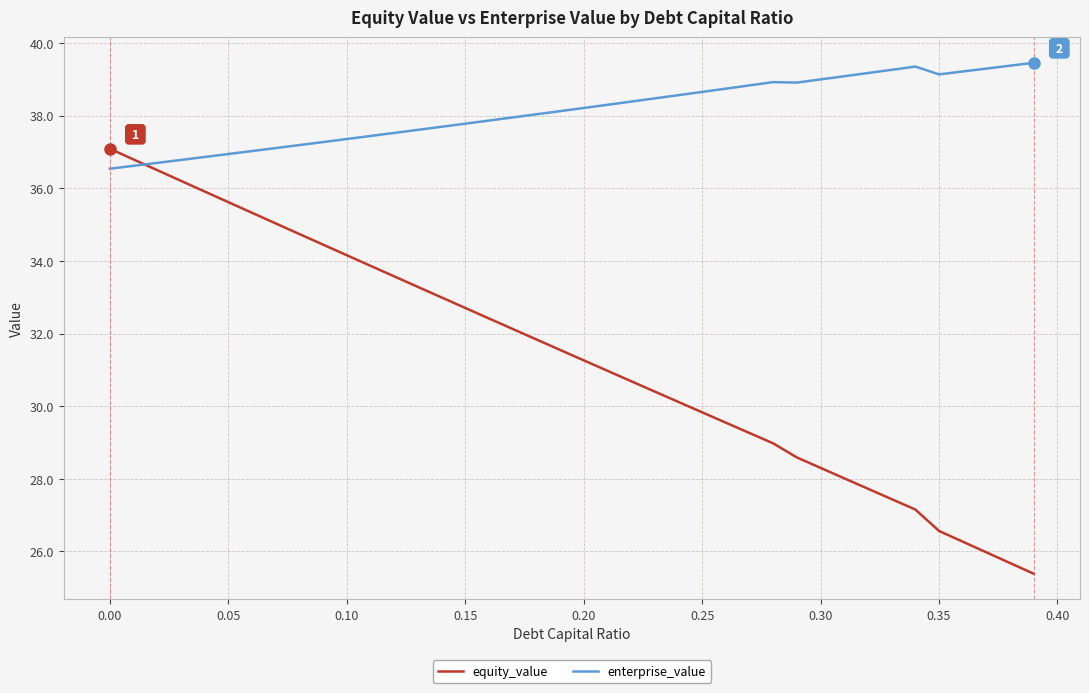

What is the smallest value displayed?

25.4